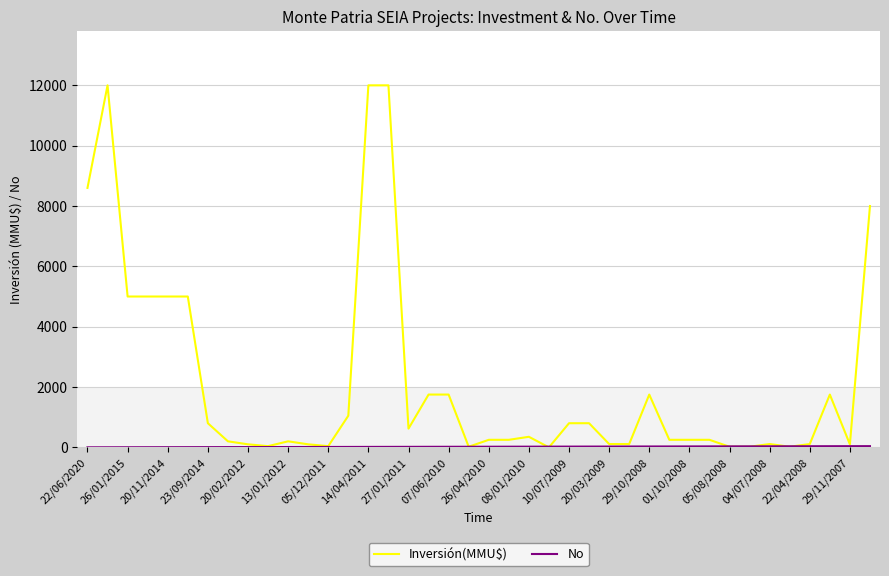

Which series has the largest total across all categories?

Inversión(MMU$)